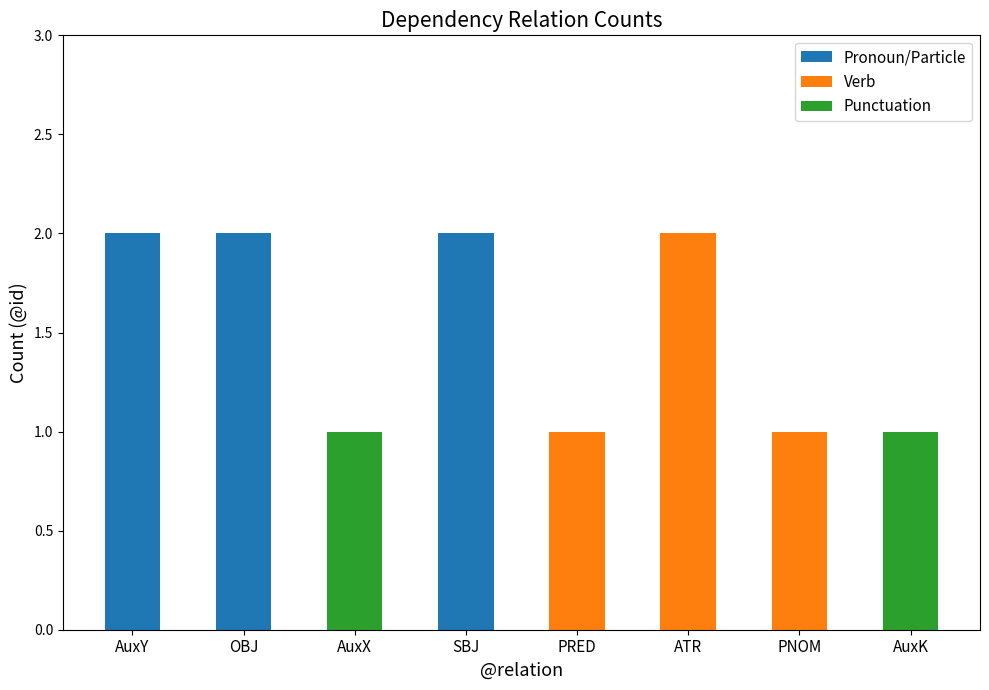

The Pronoun/Particle series shows 3 at AuxY. True or false?

False